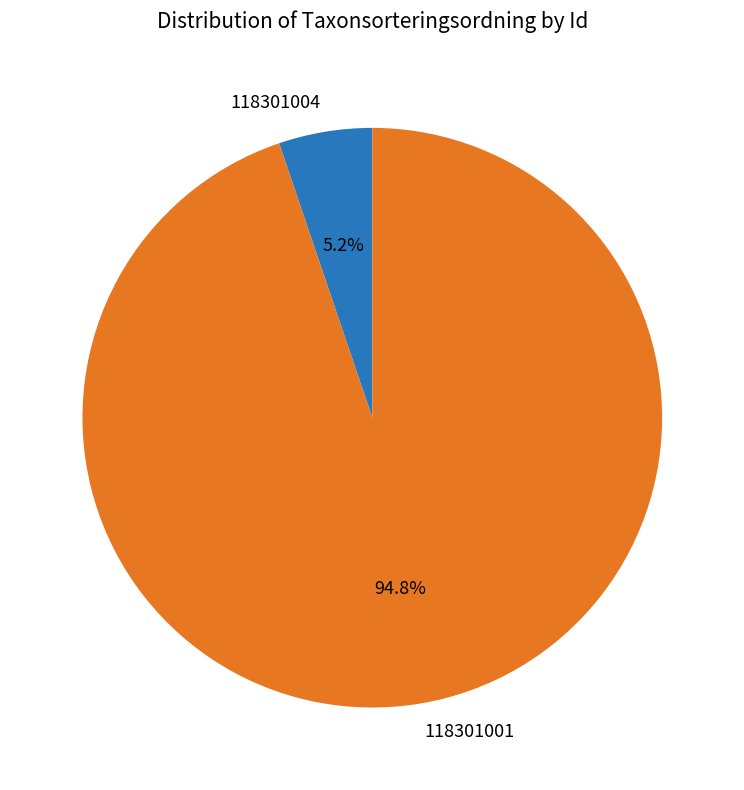

Which slice is the smallest?

118301004